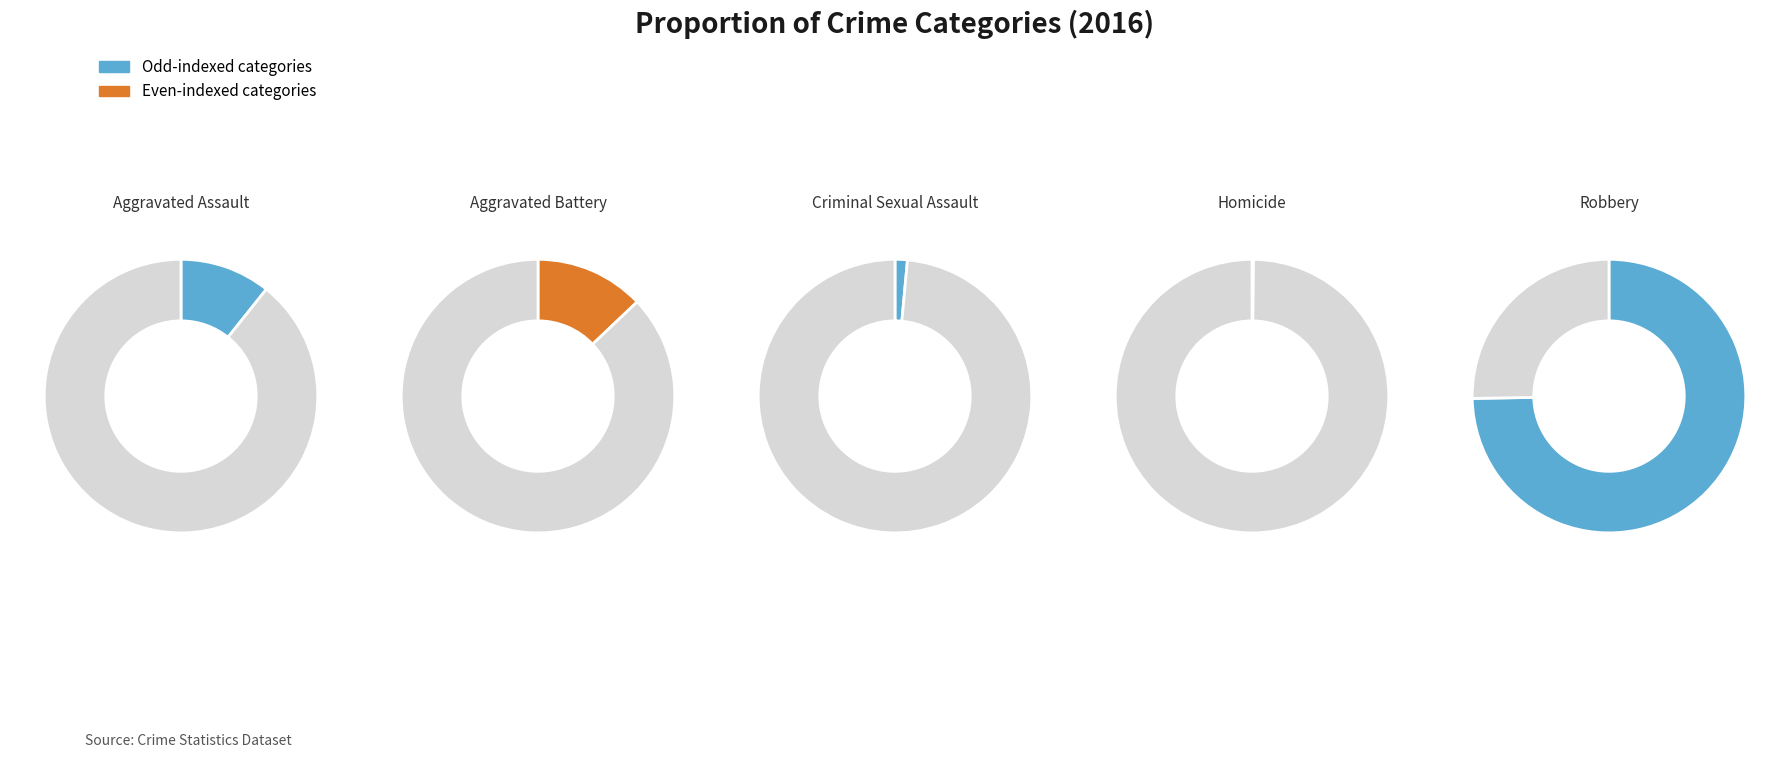

To the nearest percent, what portion does Robbery represent?

75%